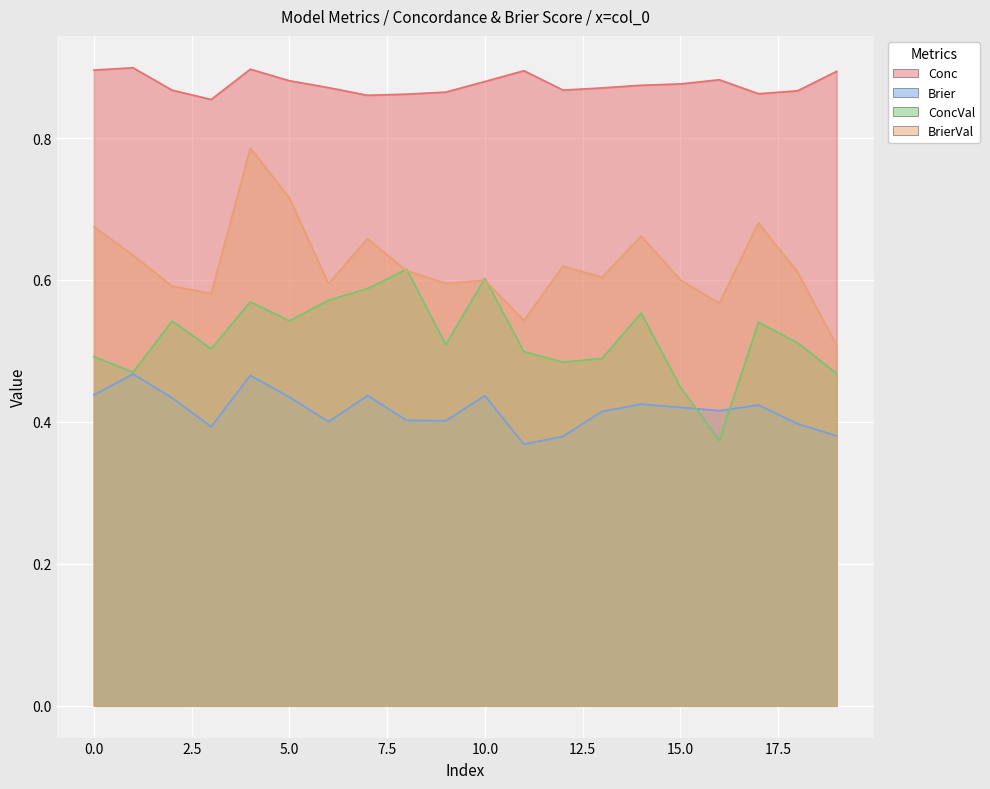

Where is Conc nearest to the value 0?

3